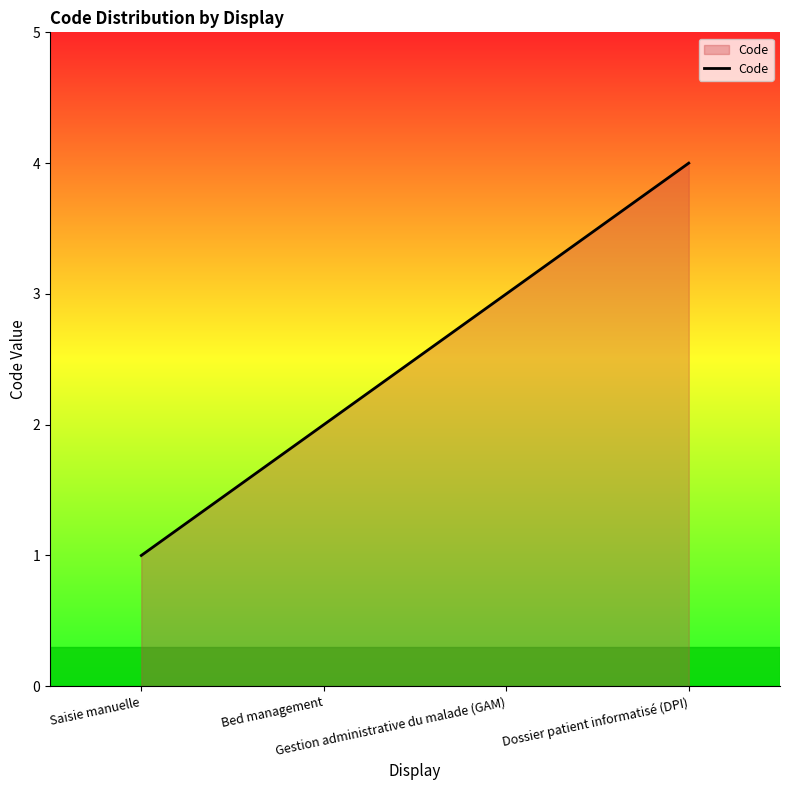

True or false: the data shows 5 at Gestion administrative du malade (GAM).

False